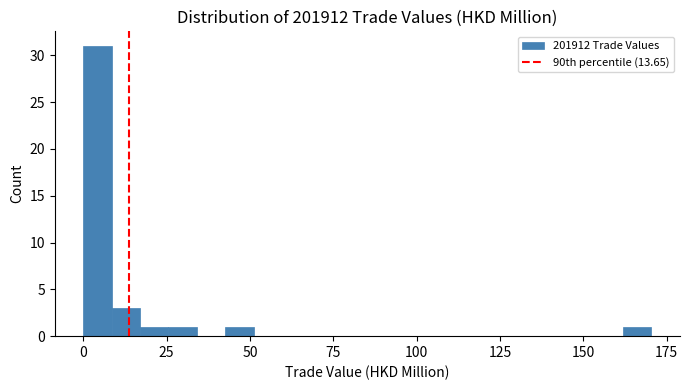

Read against the x-axis, roughly where is the centre of the tallest bar?

5